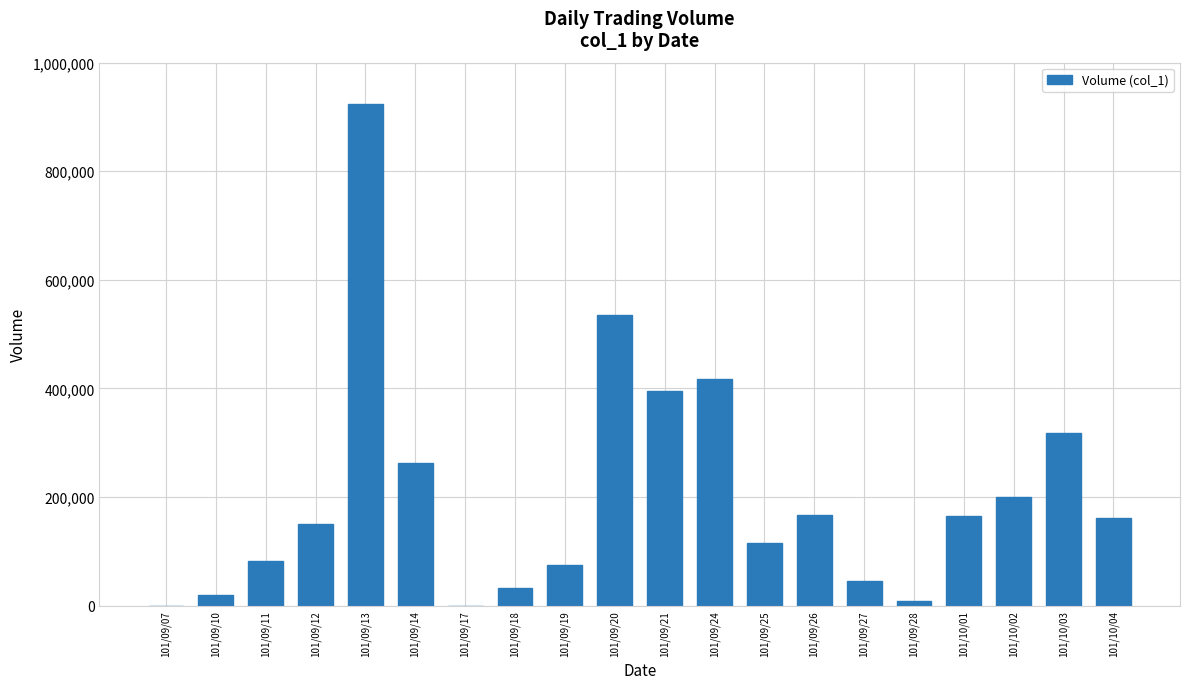

Is it true that the value at 101/10/03 is 92674?

False